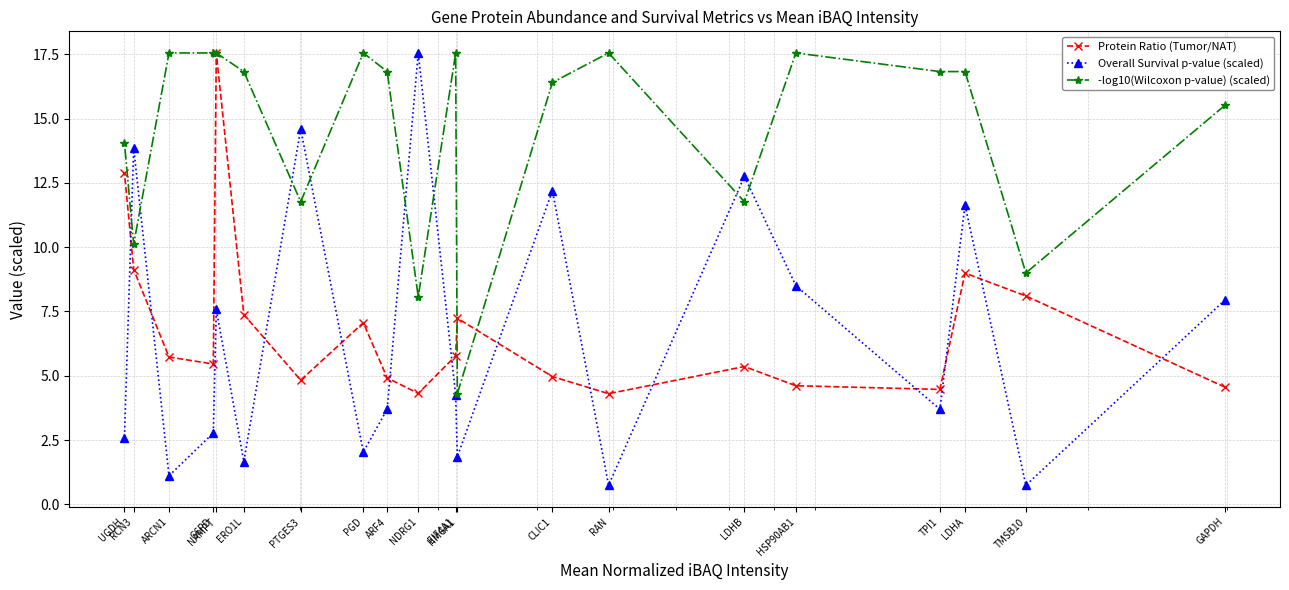

What is the smallest value displayed?

0.7